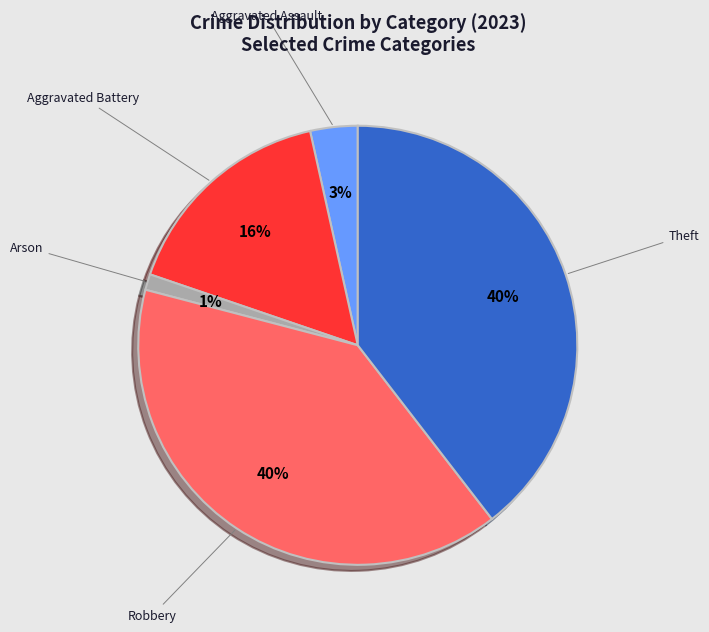

Which has a higher value, Robbery or Arson?

Robbery